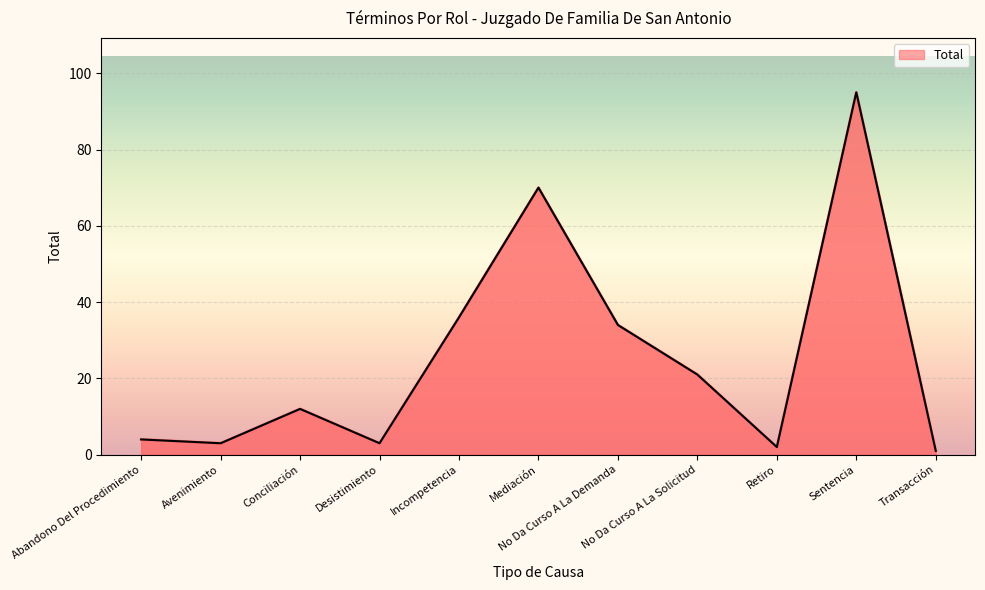

List the labels in order of value, smallest first.

Transacción, Retiro, Avenimiento, Desistimiento, Abandono Del Procedimiento, Conciliación, No Da Curso A La Solicitud, No Da Curso A La Demanda, Incompetencia, Mediación, Sentencia